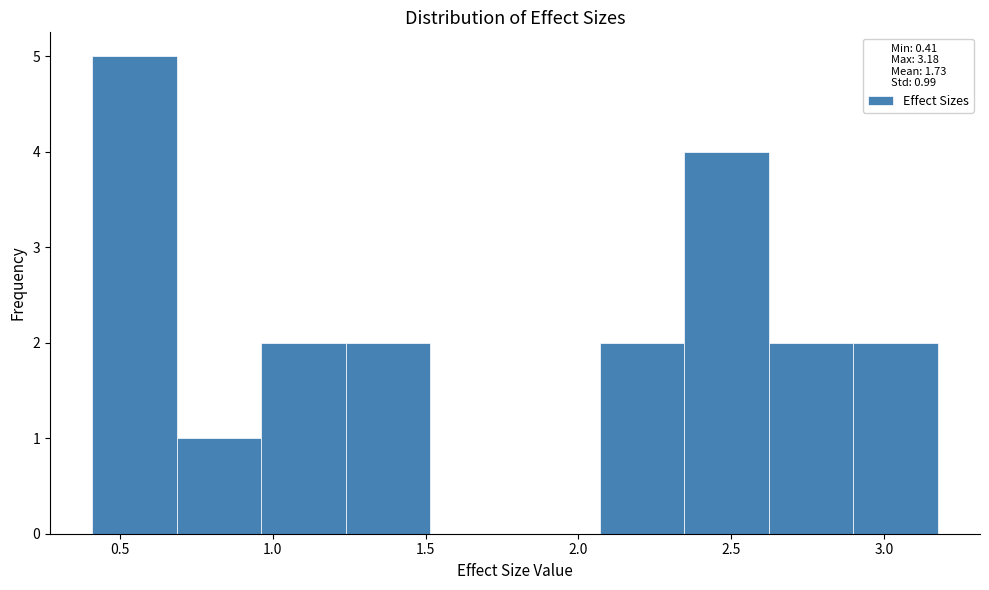

Which range on the x-axis has the tallest bar?

0.40 to 0.70